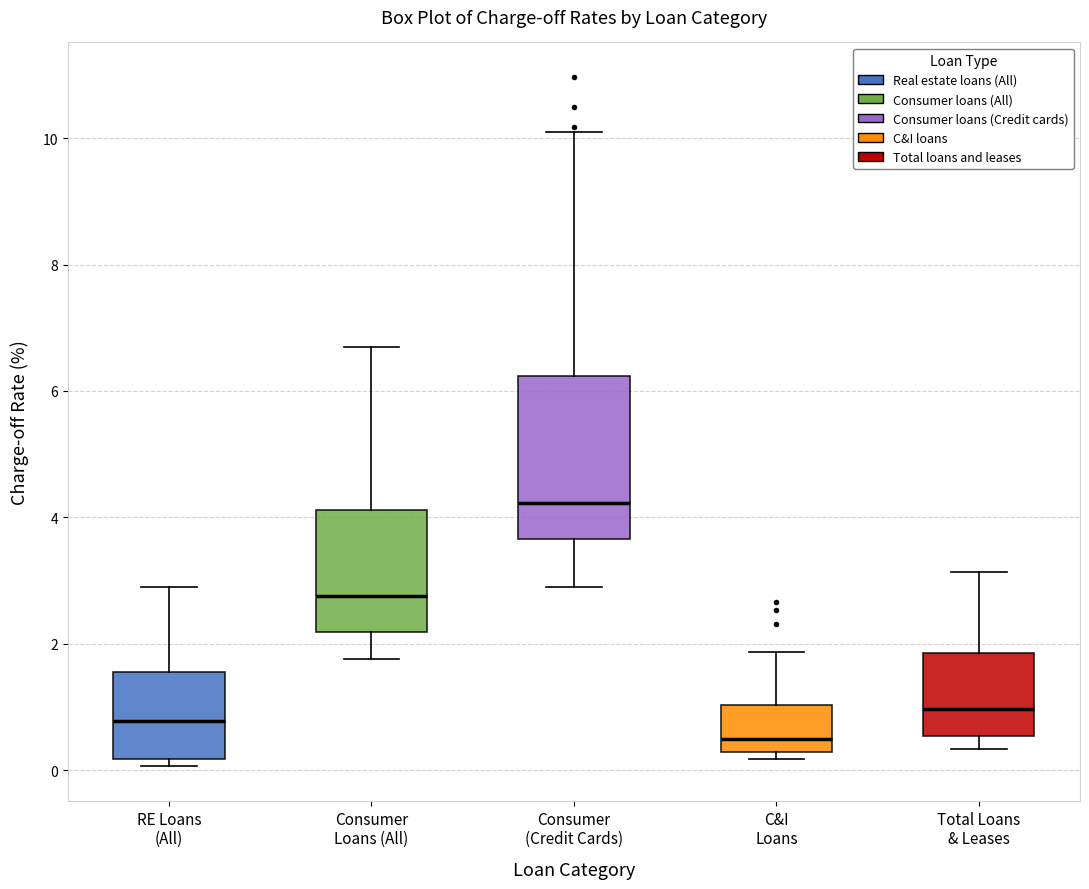

Which box has the lowest median line?

C&I Loans